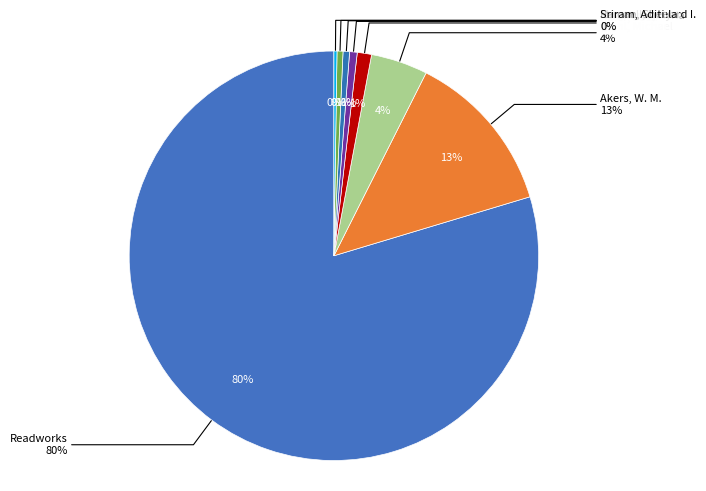

What is the total percentage of Raman, Sheela and Readworks?

80.1%